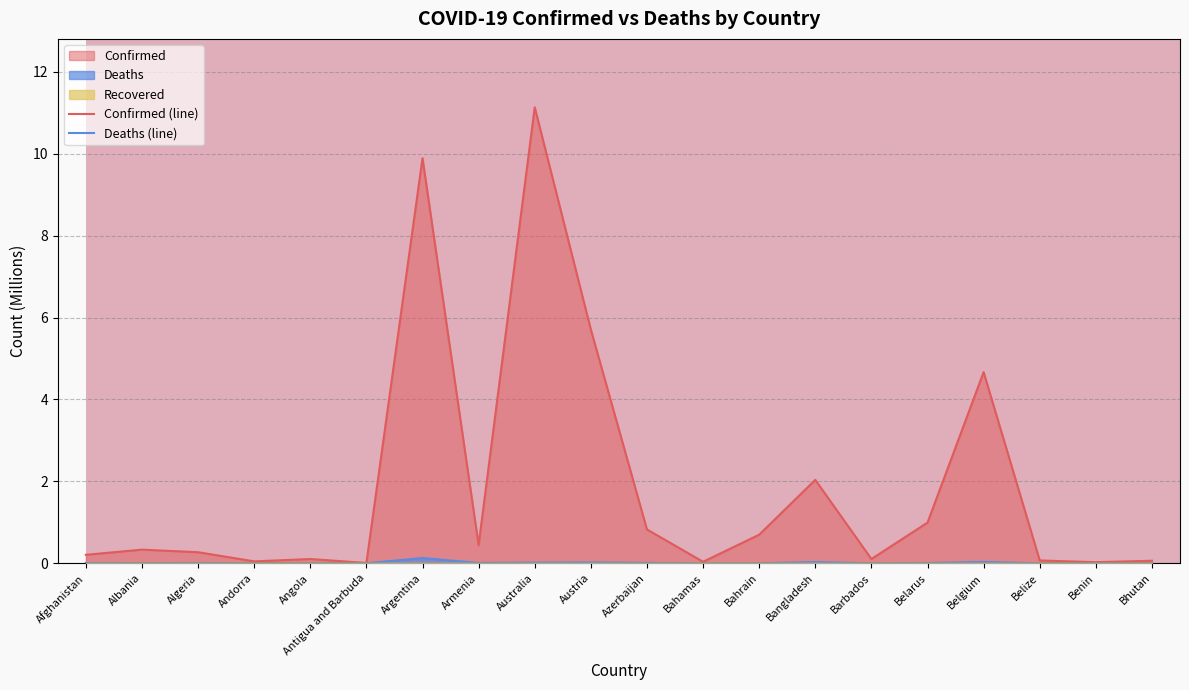

What is the difference between the highest and lowest values at Barbados?

0.1